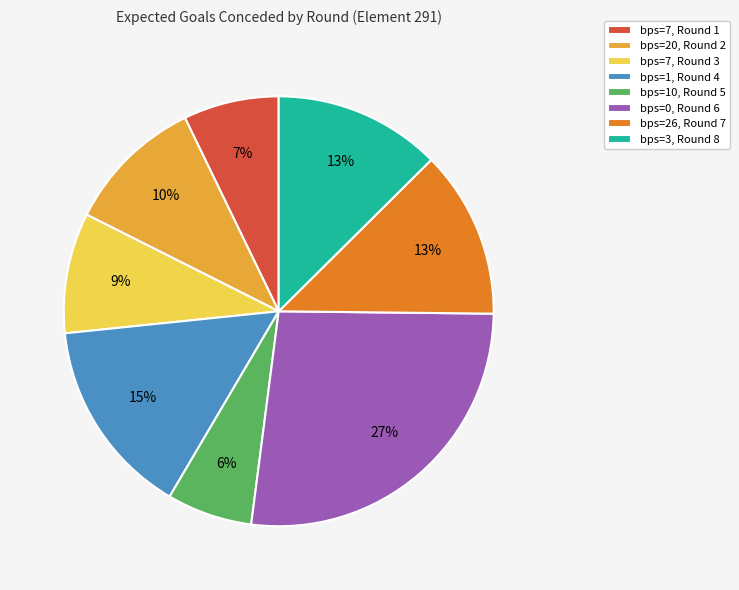

True or false: bps=7, Round 1 accounts for 1% of the total.

False